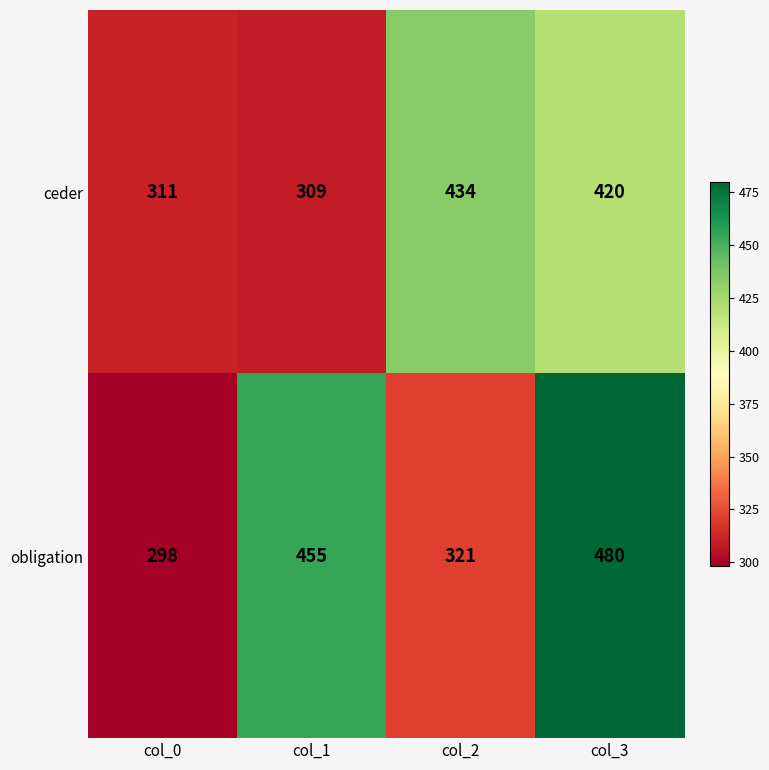

Is it true that obligation equals 140 at col_0?

False